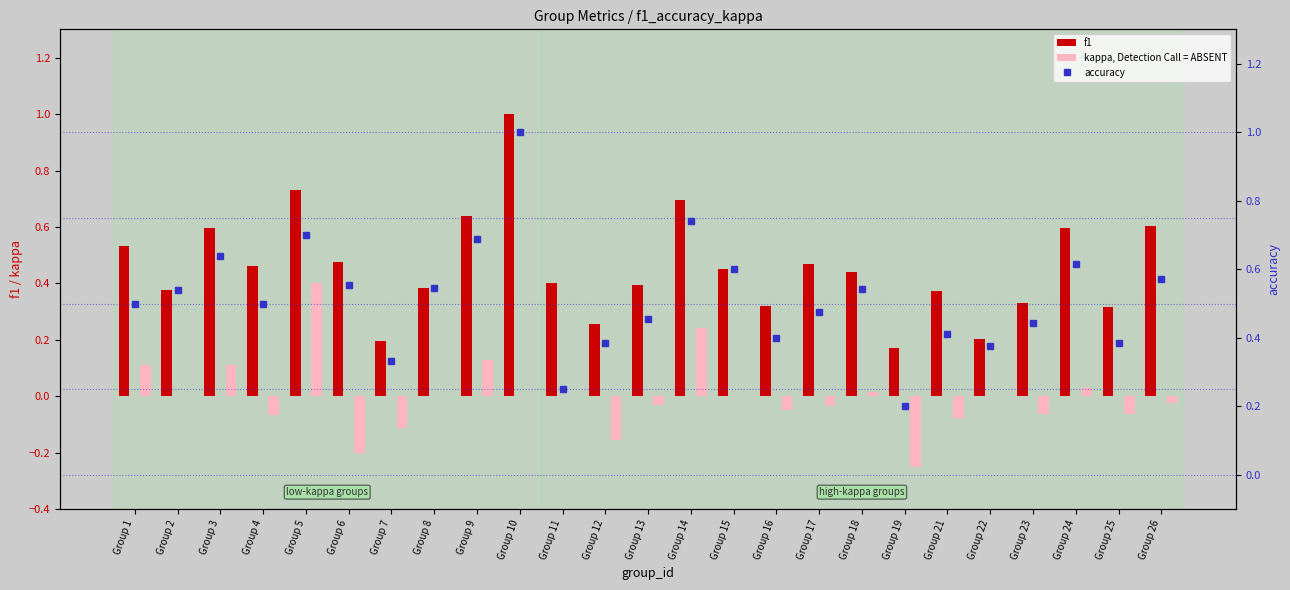

Is it true that accuracy equals 0.2 at Group 3?

False